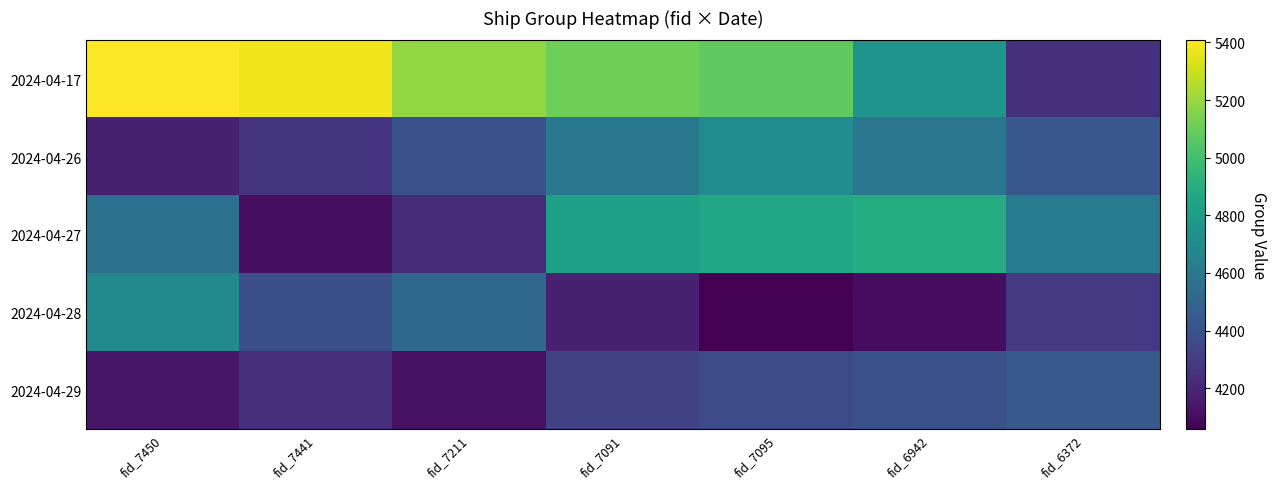

At how many categories does at least one series exceed 4458?

7